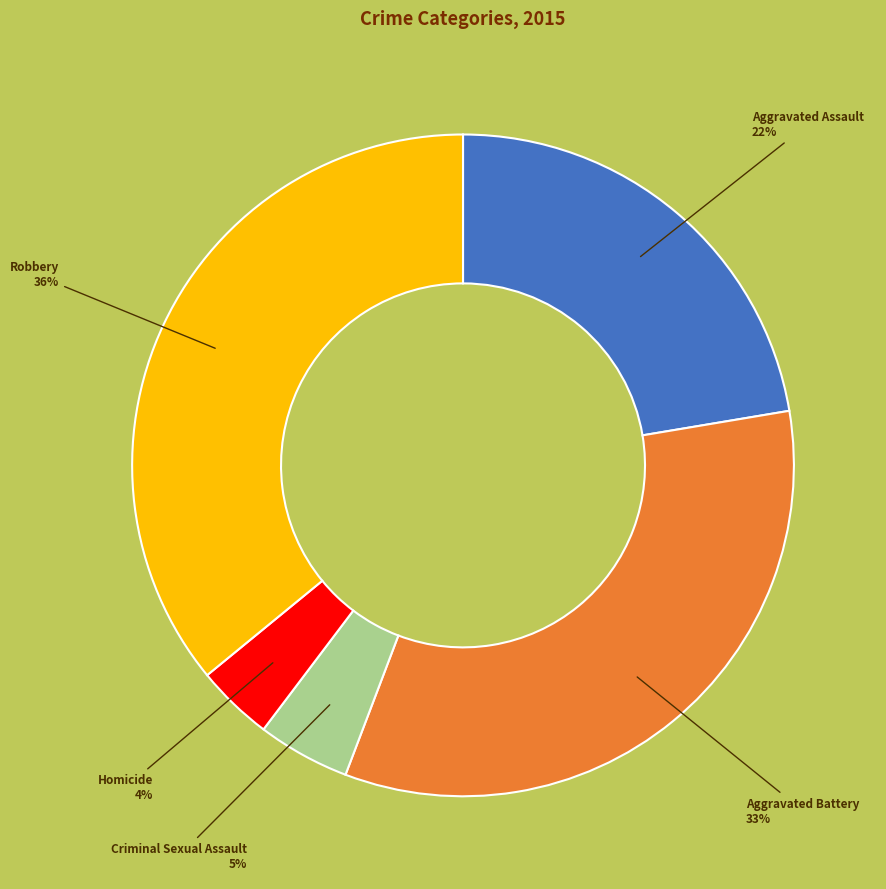

To the nearest percent, what is the average slice percentage?

20%